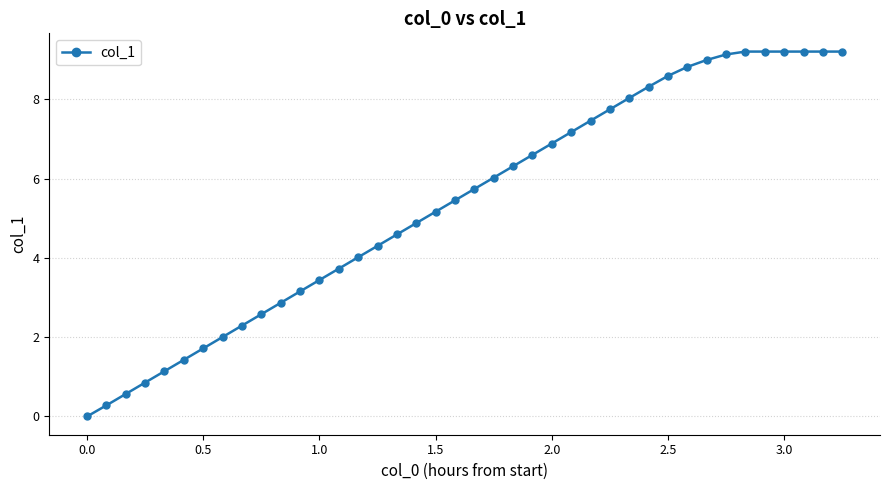

How many values are above zero?

39